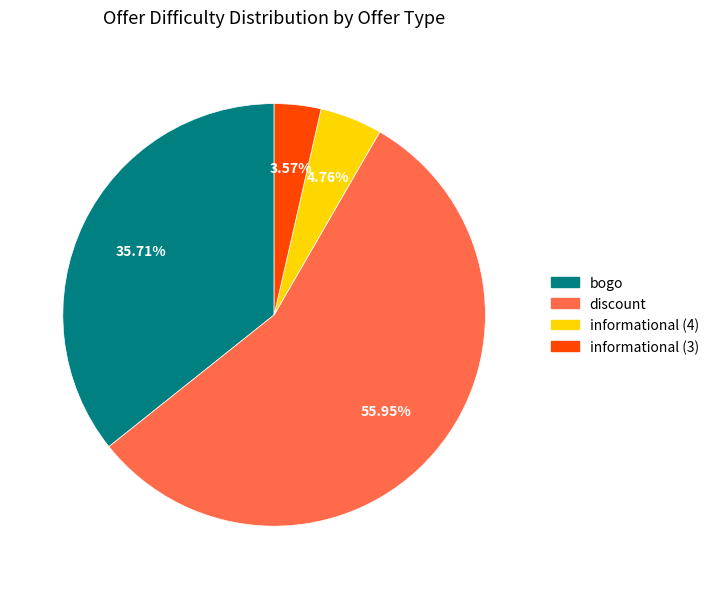

Which has a higher value, bogo or discount?

discount